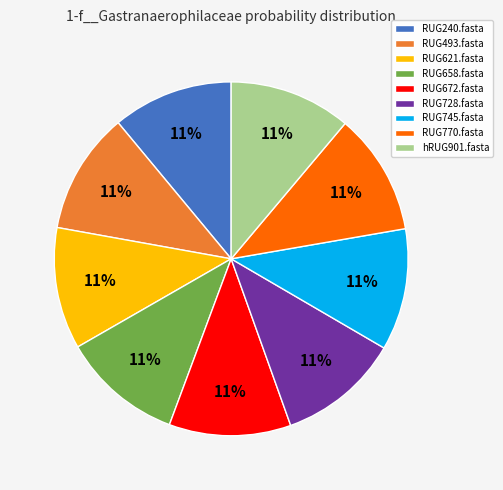

Does any single category account for the majority?

No